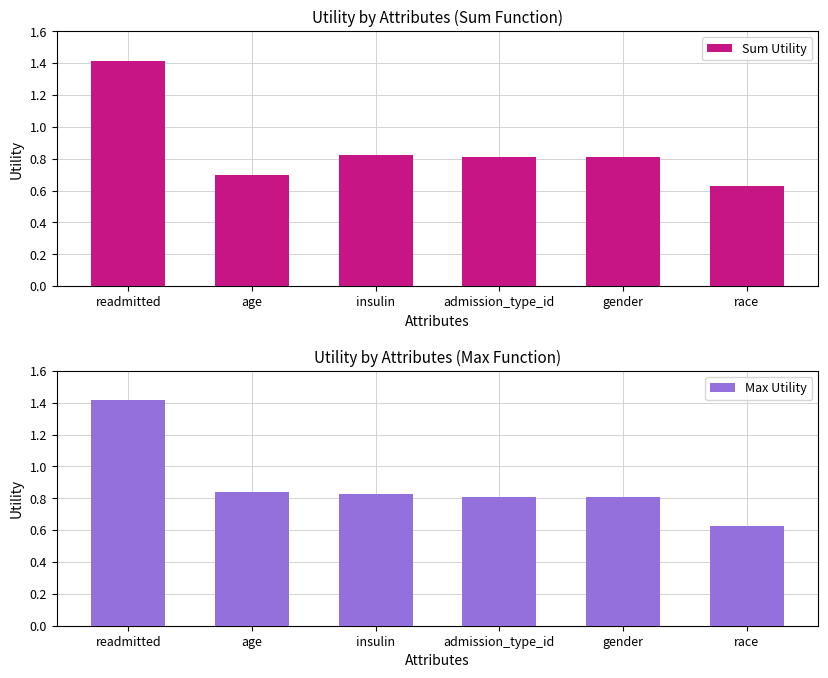

Reading left to right, list all the values displayed in this chart.

Sum Utility: readmitted=1.4	age=0.7	insulin=0.8	admission_type_id=0.8	gender=0.8	race=0.6
Max Utility: readmitted=1.4	age=0.8	insulin=0.8	admission_type_id=0.8	gender=0.8	race=0.6